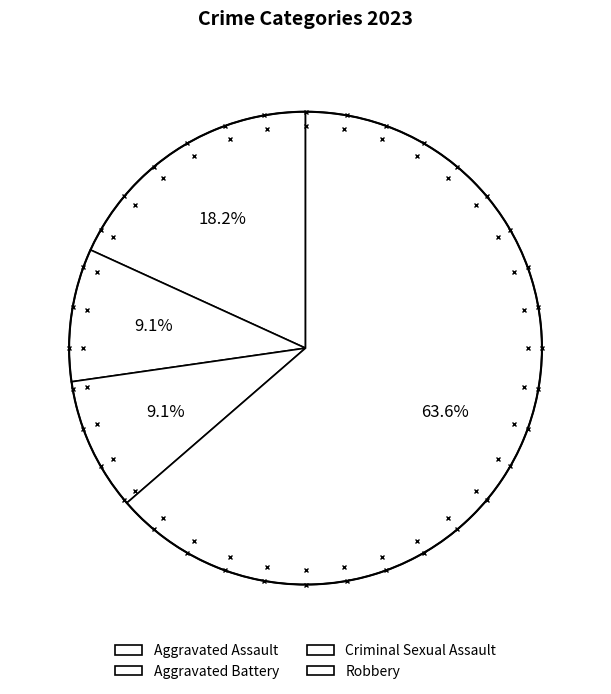

What percentage is the Aggravated Battery slice, to the nearest percent?

9%